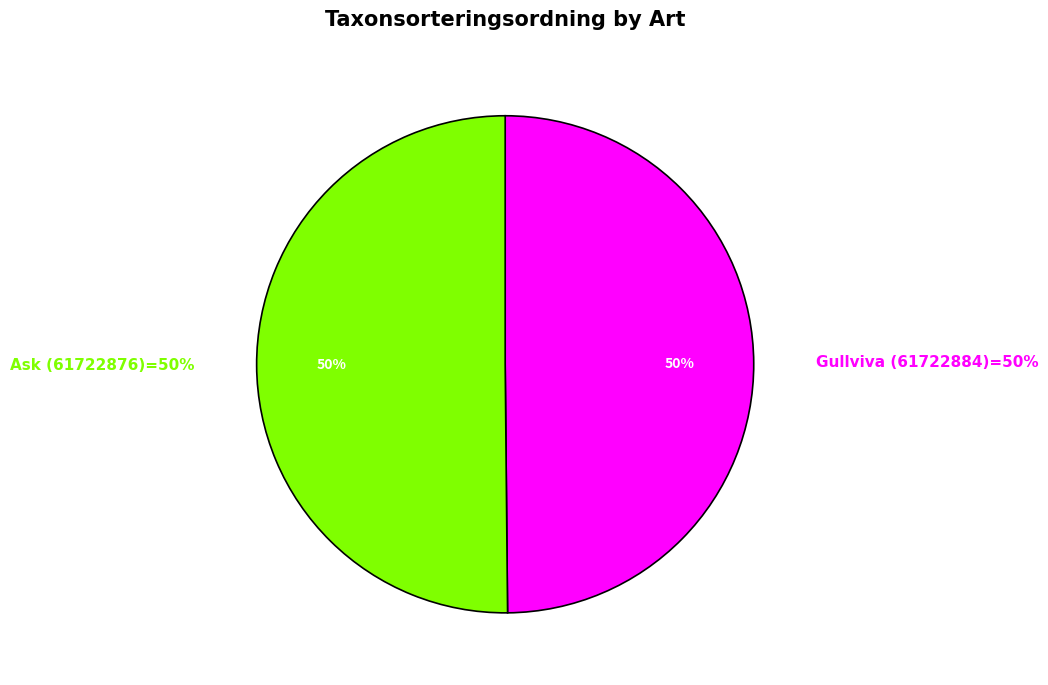

True or false: Gullviva (61722884) accounts for 50% of the total.

True